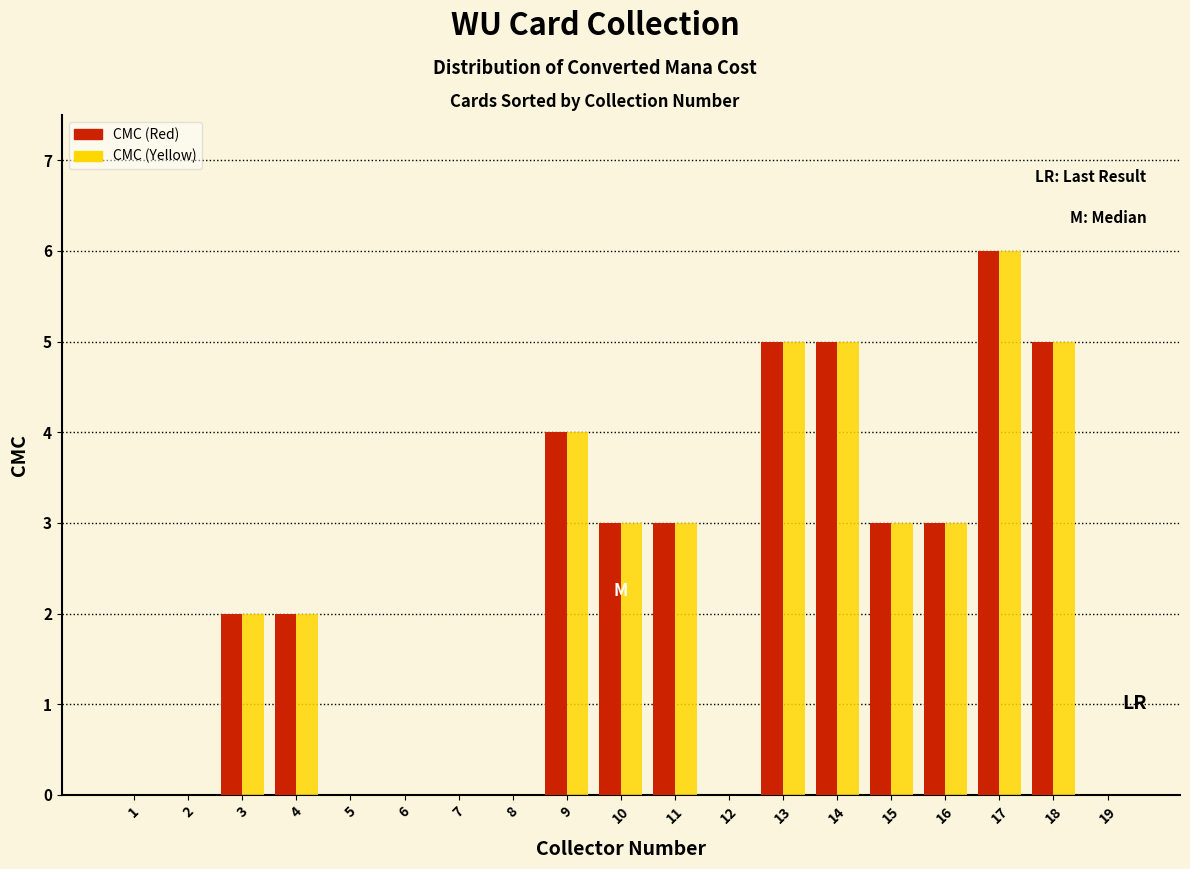

At which label does CMC (Red) reach its peak?

17